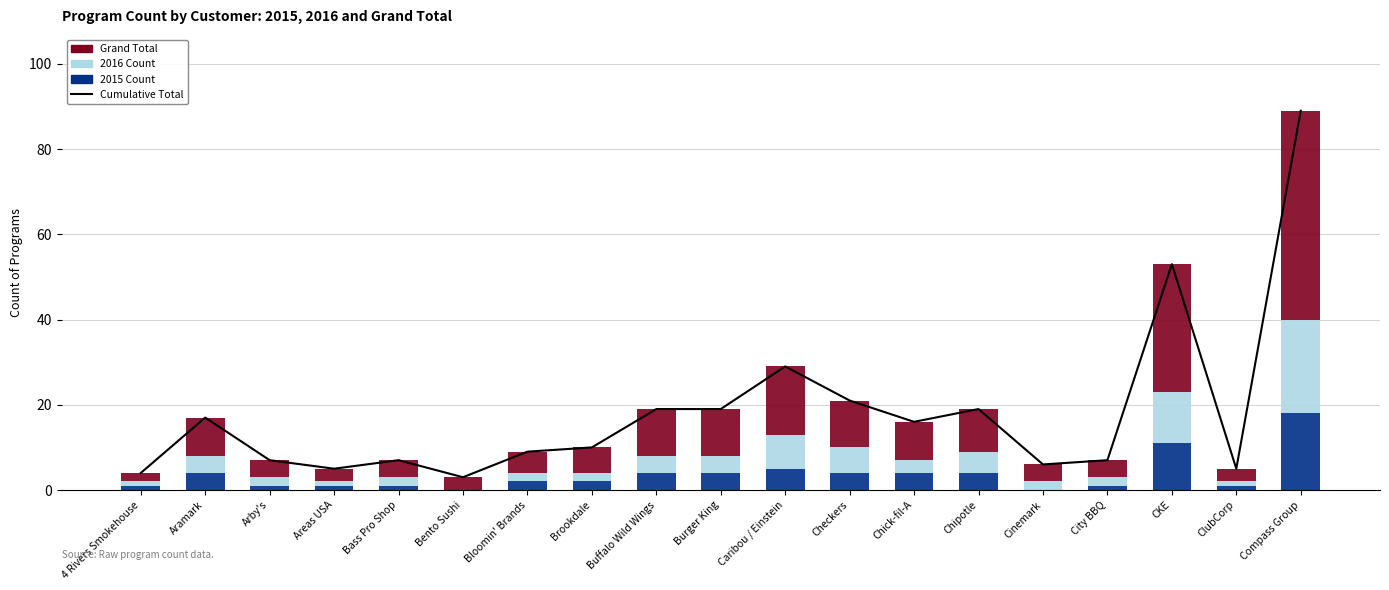

What is the difference between the highest and lowest values at 4 Rivers Smokehouse?

3